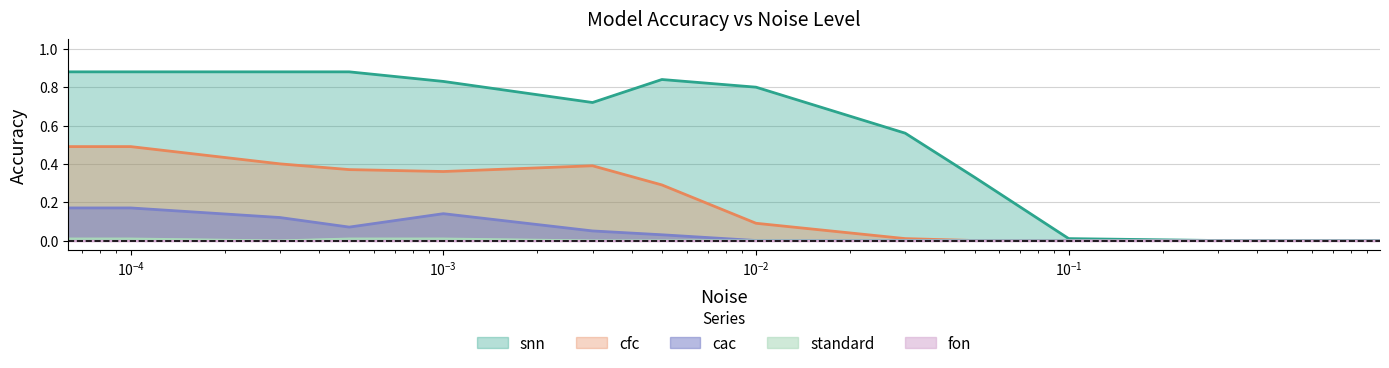

List the labels in order of cac value, largest first.

0.0001, 0.001, 0.0003, 0.0, 0.0005, 0.003, 0.005, 0.01, 0.03, 0.05, 0.1, 0.3, 0.5, 0.99